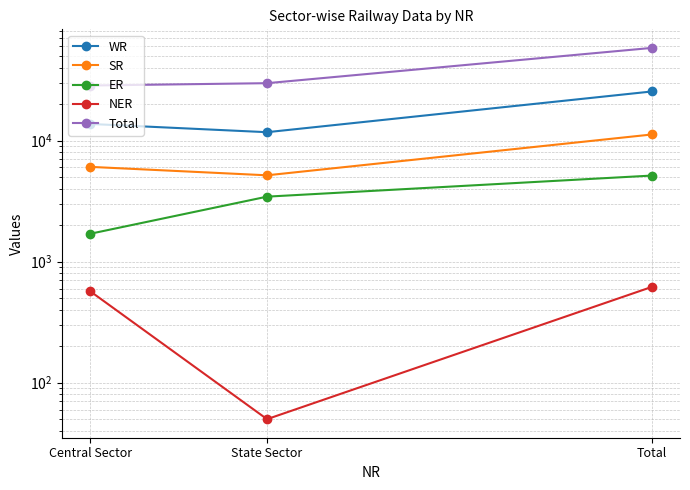

What is the total value across all series at State Sector?

50230